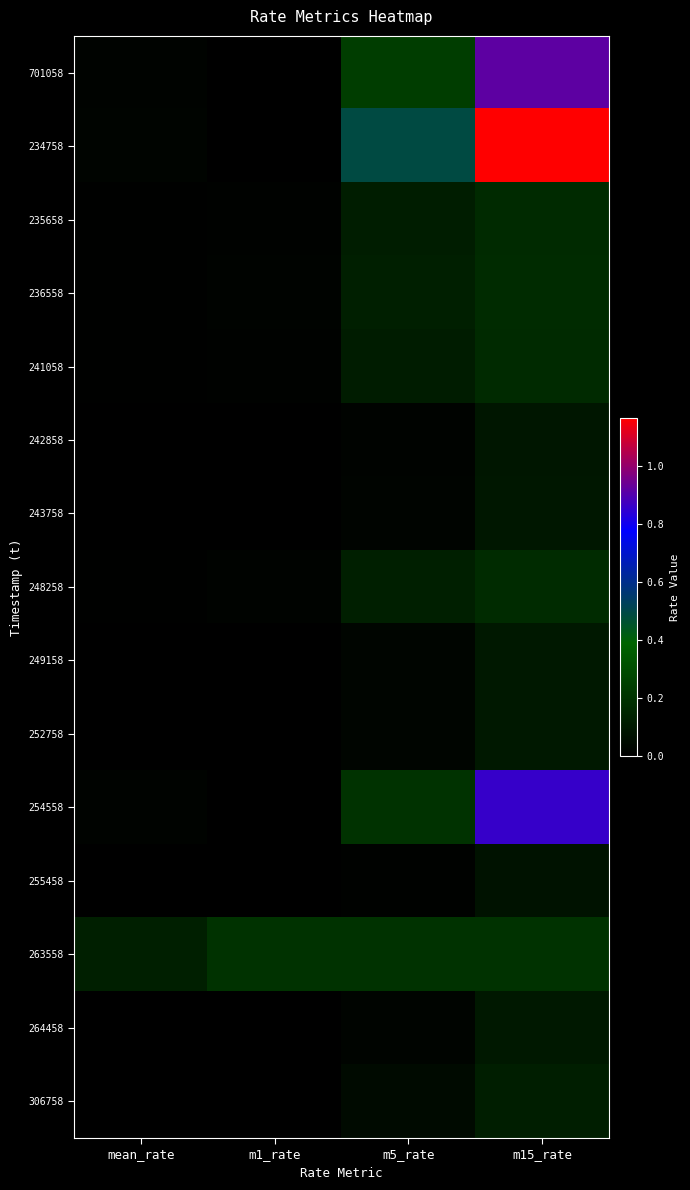

Reading left to right, list all the values displayed in this chart.

701058: mean_rate=0.0	m1_rate=0.0	m5_rate=0.2	m15_rate=0.9
234758: mean_rate=0.0	m1_rate=0.0	m5_rate=0.5	m15_rate=1.2
235658: mean_rate=0.0	m1_rate=0.0	m5_rate=0.1	m15_rate=0.2
236558: mean_rate=0.0	m1_rate=0.0	m5_rate=0.1	m15_rate=0.2
241058: mean_rate=0.0	m1_rate=0.0	m5_rate=0.1	m15_rate=0.2
242858: mean_rate=0.0	m1_rate=0.0	m5_rate=0.0	m15_rate=0.1
243758: mean_rate=0.0	m1_rate=0.0	m5_rate=0.0	m15_rate=0.1
248258: mean_rate=0.0	m1_rate=0.0	m5_rate=0.1	m15_rate=0.2
249158: mean_rate=0.0	m1_rate=0.0	m5_rate=0.0	m15_rate=0.1
252758: mean_rate=0.0	m1_rate=0.0	m5_rate=0.0	m15_rate=0.1
254558: mean_rate=0.0	m1_rate=0.0	m5_rate=0.2	m15_rate=0.9
255458: mean_rate=0.0	m1_rate=0.0	m5_rate=0.0	m15_rate=0.1
263558: mean_rate=0.1	m1_rate=0.2	m5_rate=0.2	m15_rate=0.2
264458: mean_rate=0.0	m1_rate=0.0	m5_rate=0.0	m15_rate=0.1
306758: mean_rate=0.0	m1_rate=0.0	m5_rate=0.0	m15_rate=0.1